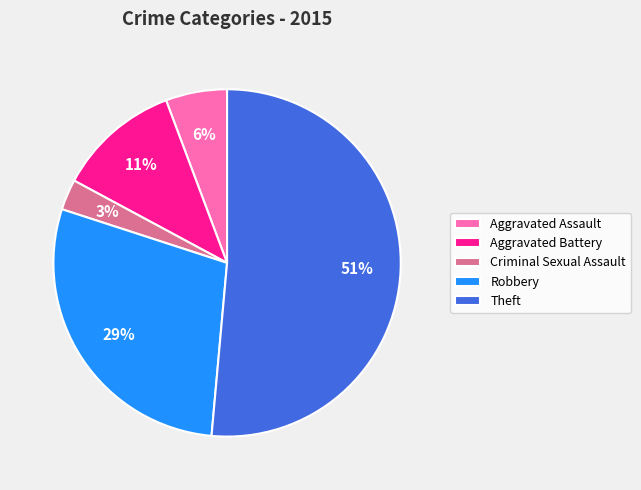

To the nearest percent, what is the average slice percentage?

20%